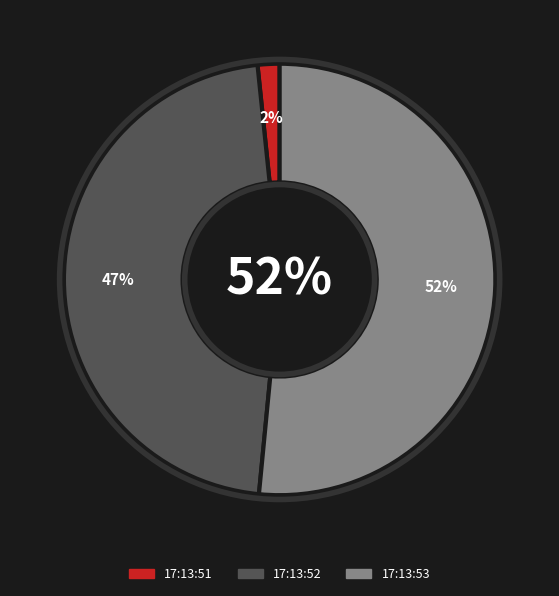

Does any single category account for the majority?

Yes